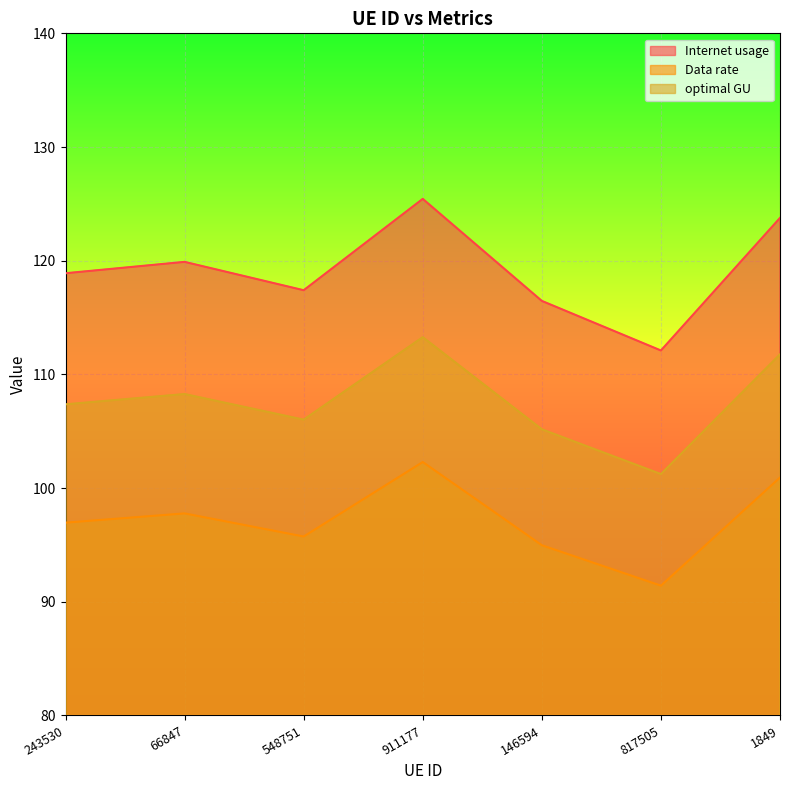

What is the difference between the maximum and second lowest values in the Internet usage series?

9.0